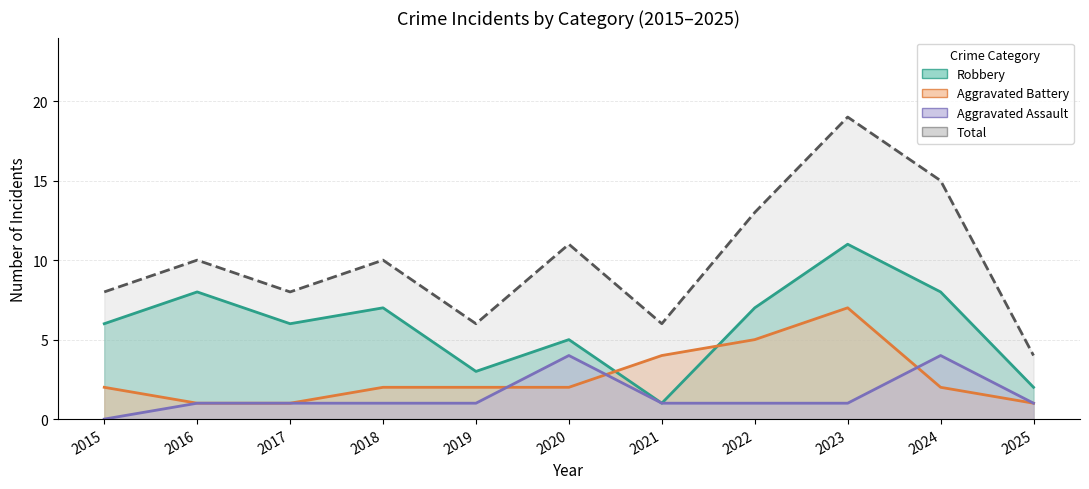

Which series ends up on top after the final intersection of Aggravated Assault and Aggravated Battery?

Aggravated Assault